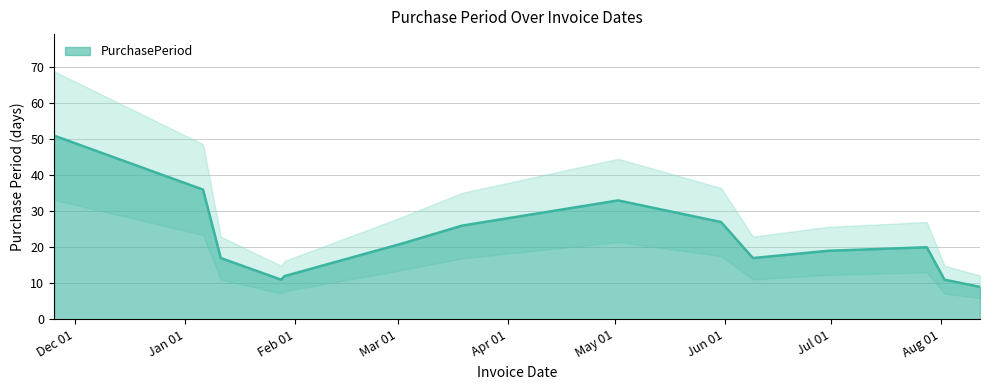

Which label corresponds to the smallest value in the chart?

2016-01-29